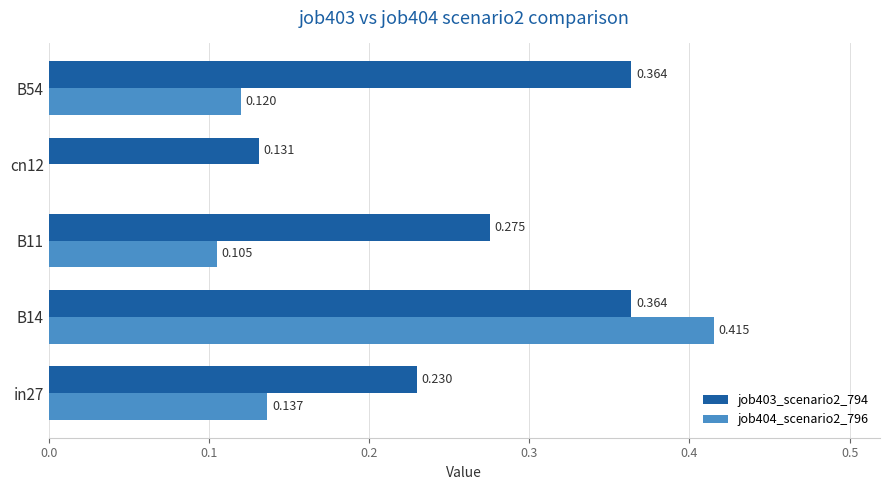

Is the value of job404_scenario2_796 at B11 greater than the value of job403_scenario2_794 at B54?

No